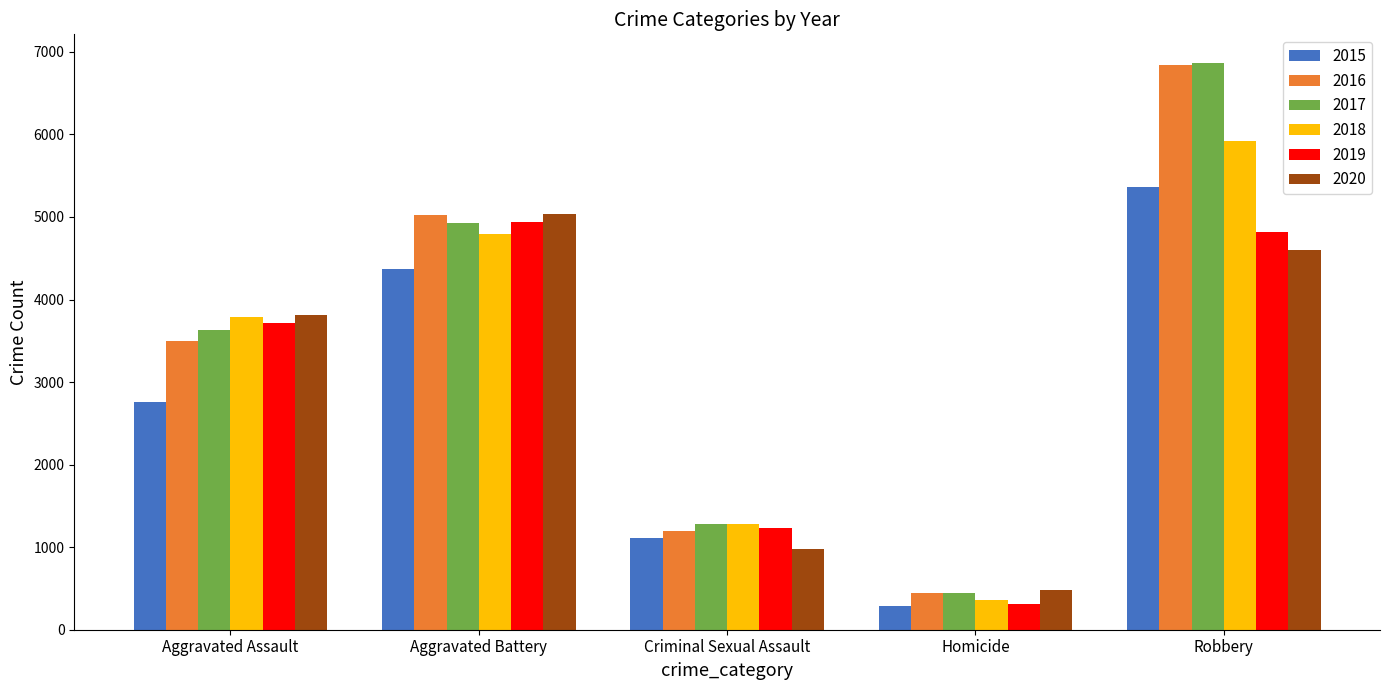

What is the total value across all series at Homicide?

2333